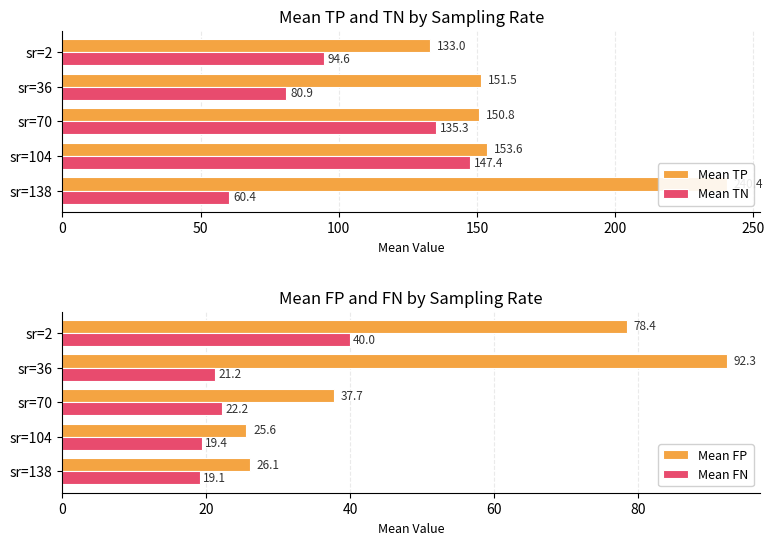

What is the difference between the highest and lowest values at 150?

134.2